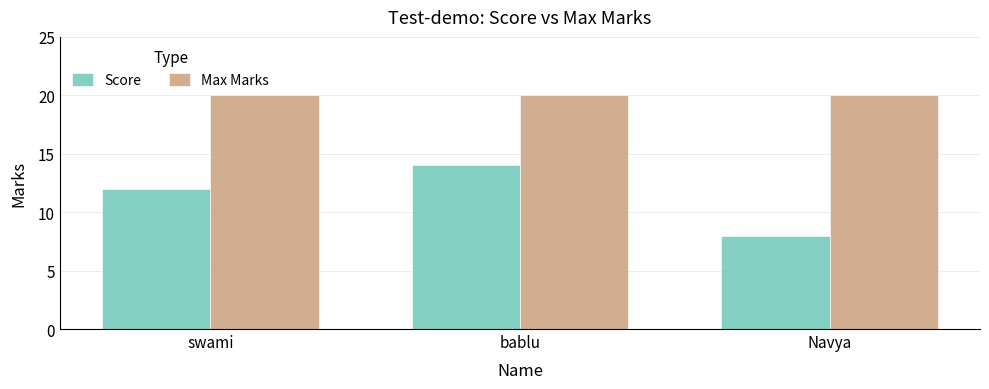

What position from the left is swami?

1